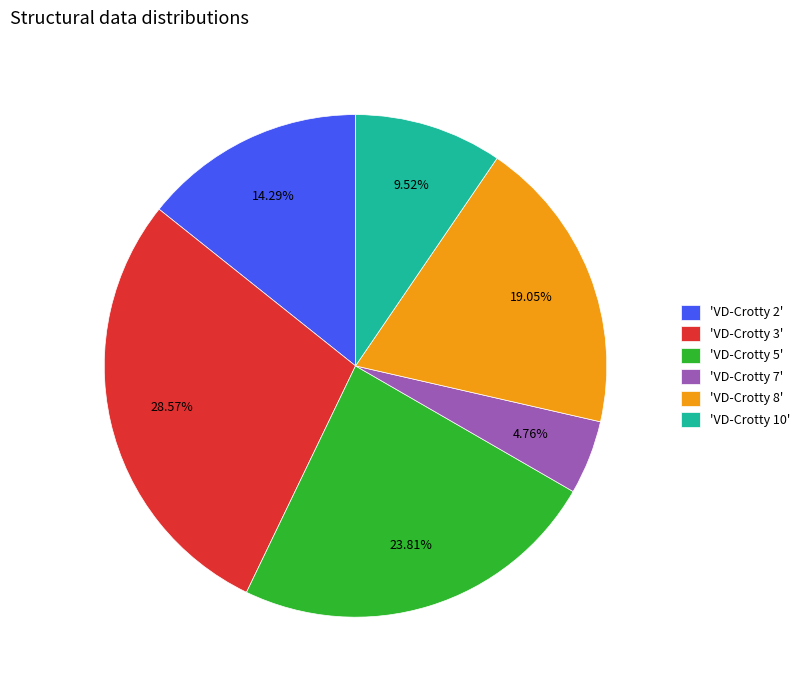

How many segments does this pie chart have?

6